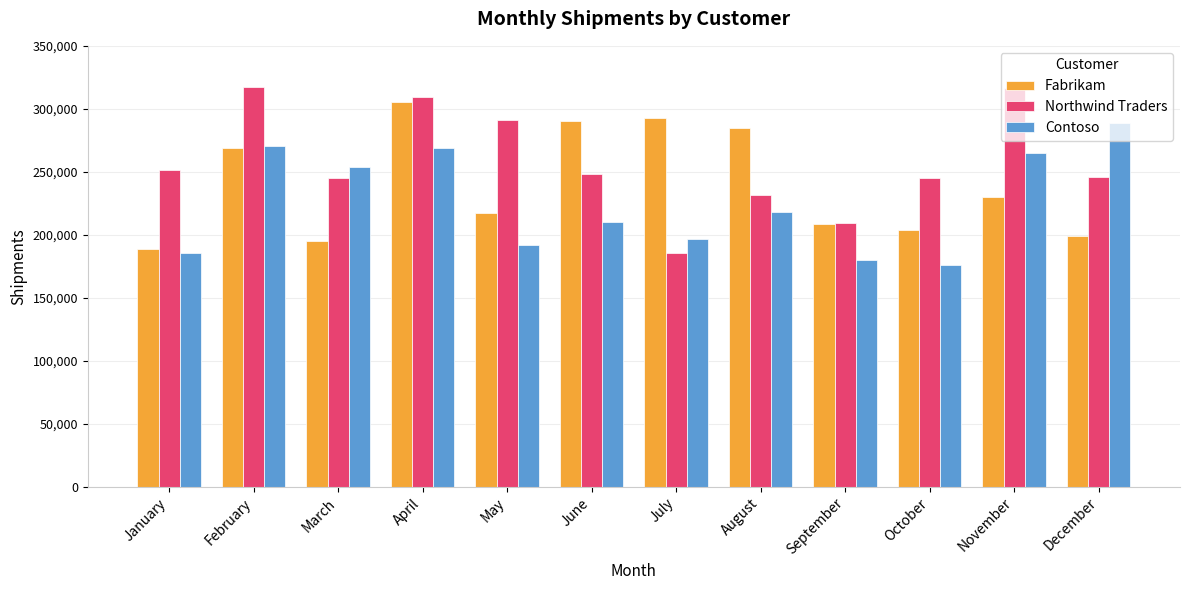

Rank the series by their average value, from lowest to highest.

Contoso, Fabrikam, Northwind Traders